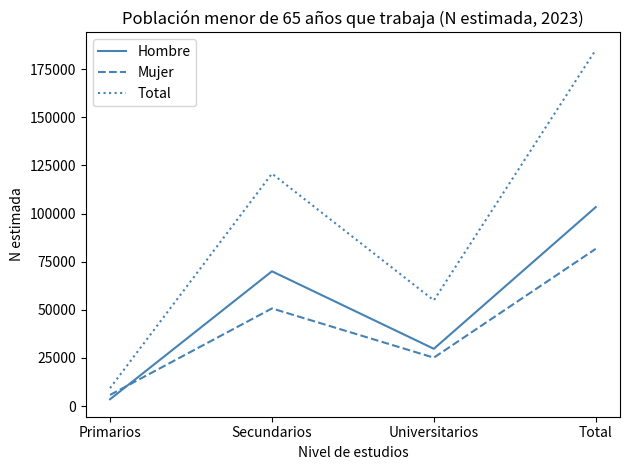

Which series has the largest range (max minus min)?

Total